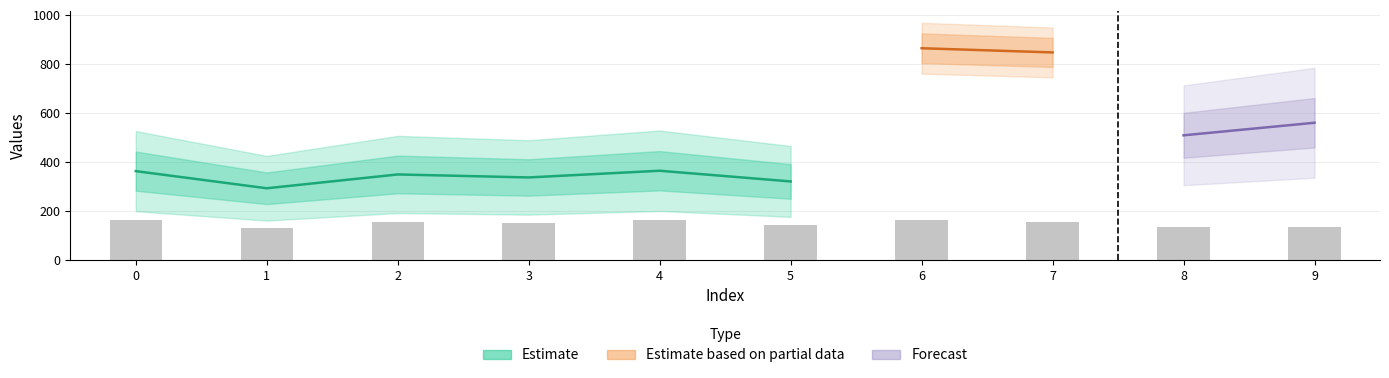

List the labels in order of value, largest first.

4, 6, 0, 2, 7, 3, 5, 8, 9, 1